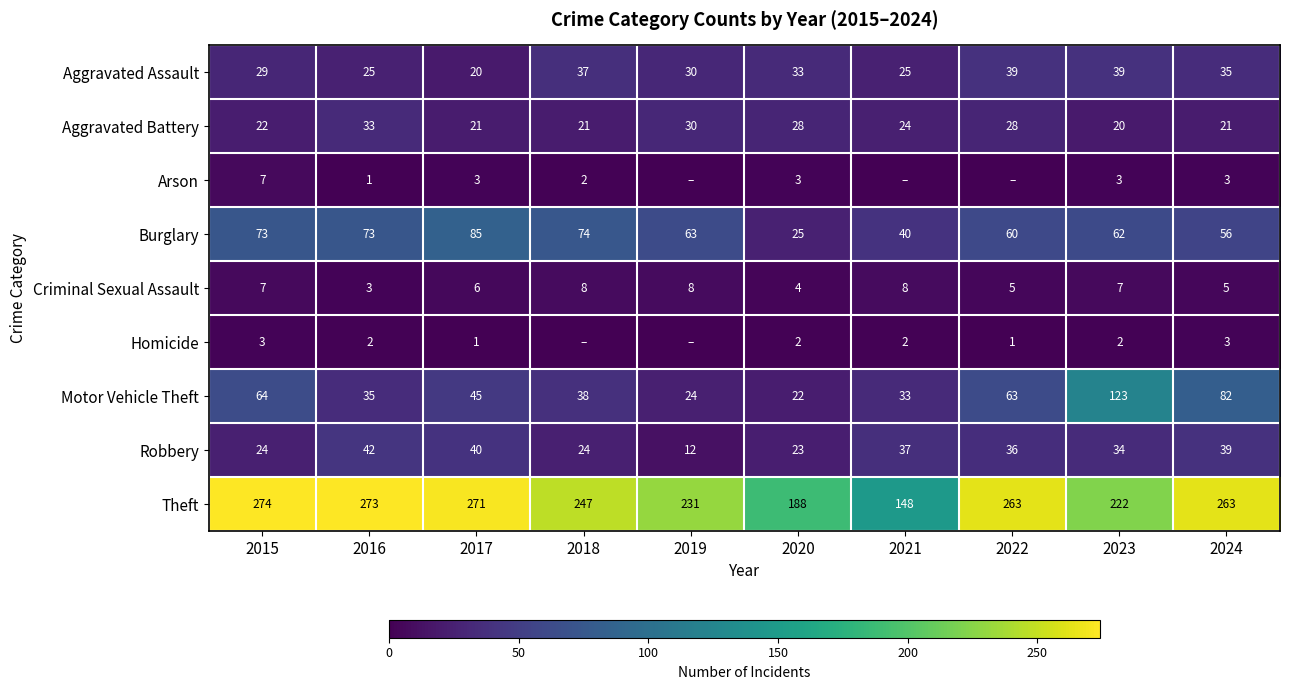

What is the sum of the Burglary values at 2024 and 2017?

141